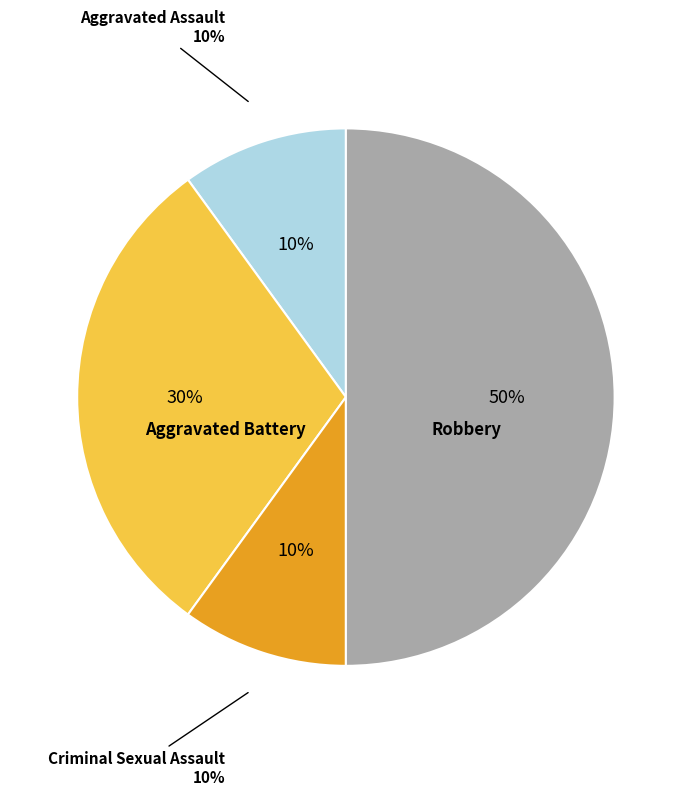

What is the largest slice in the pie chart?

Robbery